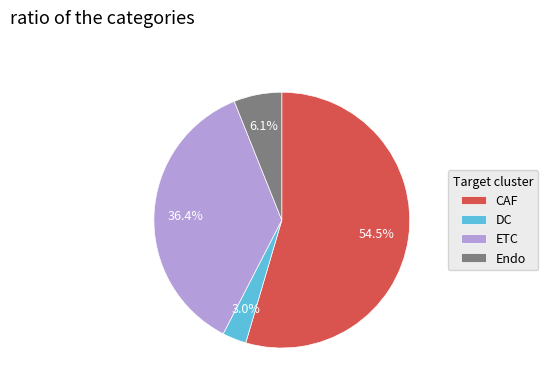

What is the largest slice in the pie chart?

CAF